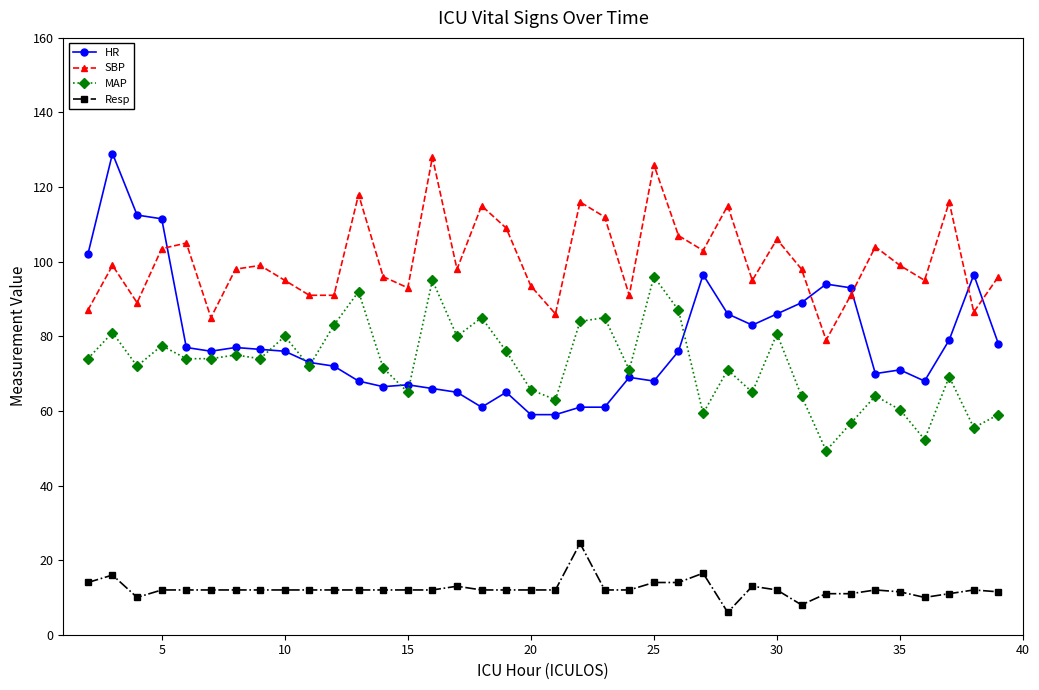

What is the maximum value for Resp?

24.5